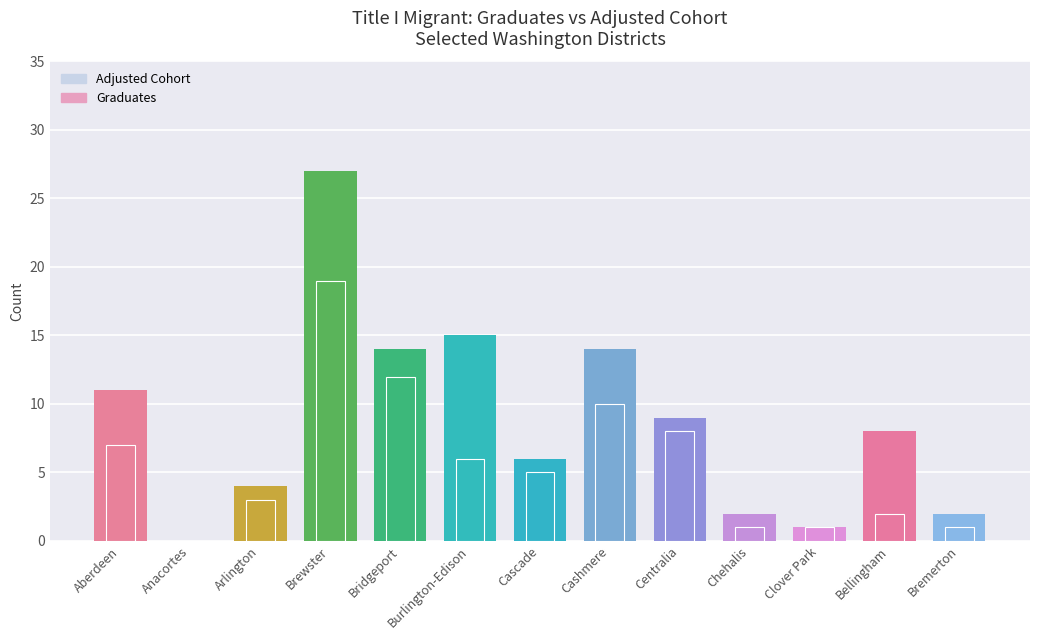

Reading left to right, list all the values displayed in this chart.

Adjusted Cohort: Aberdeen=11	Anacortes=0	Arlington=4	Brewster=27	Bridgeport=14	Burlington-Edison=15	Cascade=6	Cashmere=14	Centralia=9	Chehalis=2	Clover Park=1	Bellingham=8	Bremerton=2
Graduates: Aberdeen=7	Anacortes=0	Arlington=3	Brewster=19	Bridgeport=12	Burlington-Edison=6	Cascade=5	Cashmere=10	Centralia=8	Chehalis=1	Clover Park=1	Bellingham=2	Bremerton=1